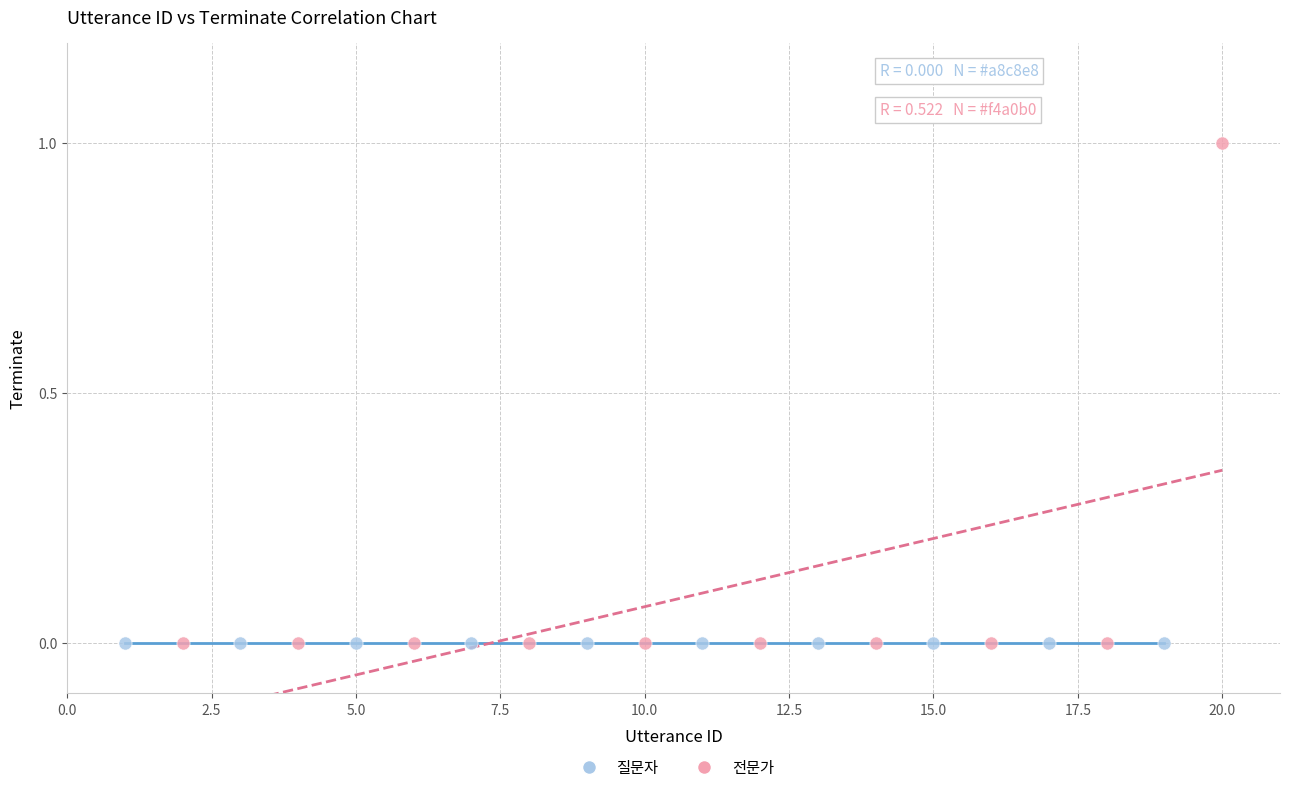

Which series reaches the maximum Y coordinate?

전문가